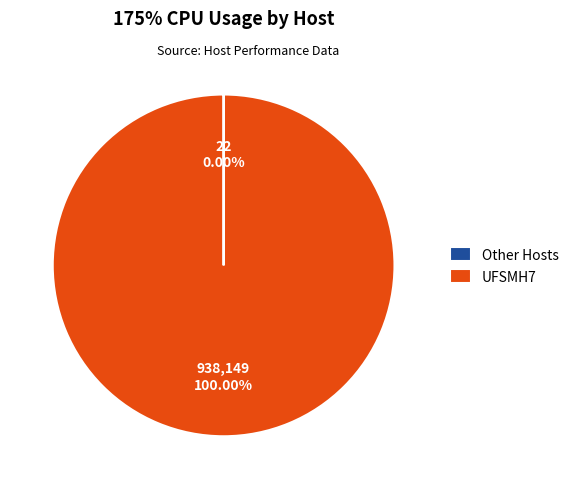

What is the largest slice in the pie chart?

UFSMH7